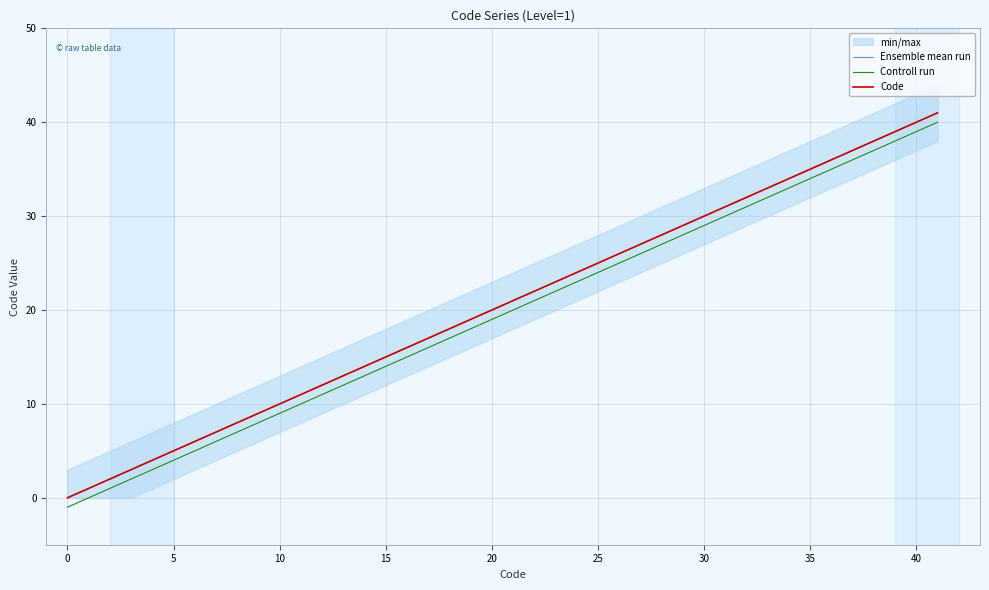

What is the minimum value shown in the chart?

-1